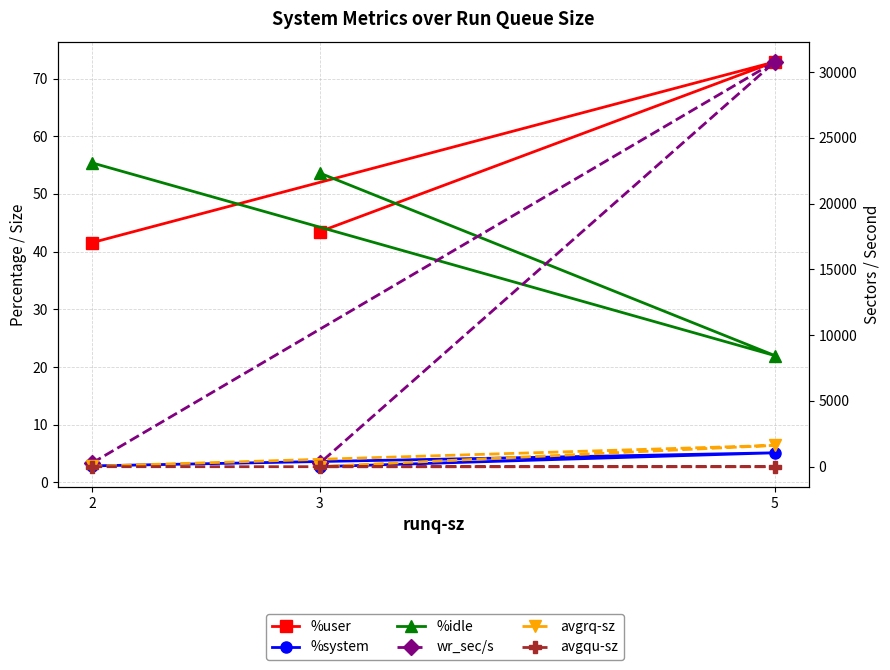

Which series has the largest total across all categories?

wr_sec/s